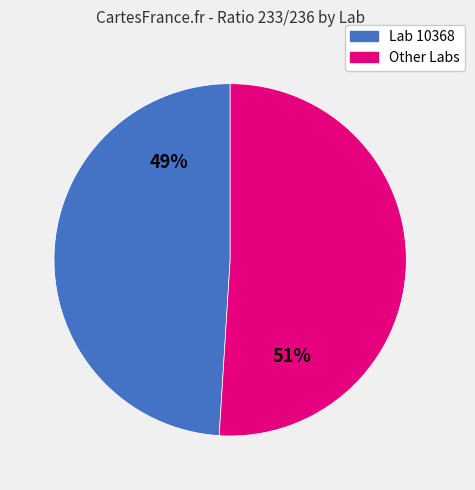

Does any single category account for the majority?

Yes